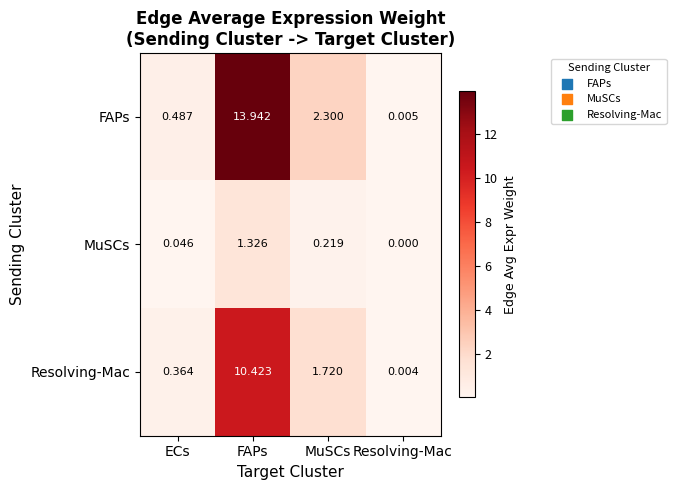

Which series changed the most between ECs and FAPs?

FAPs